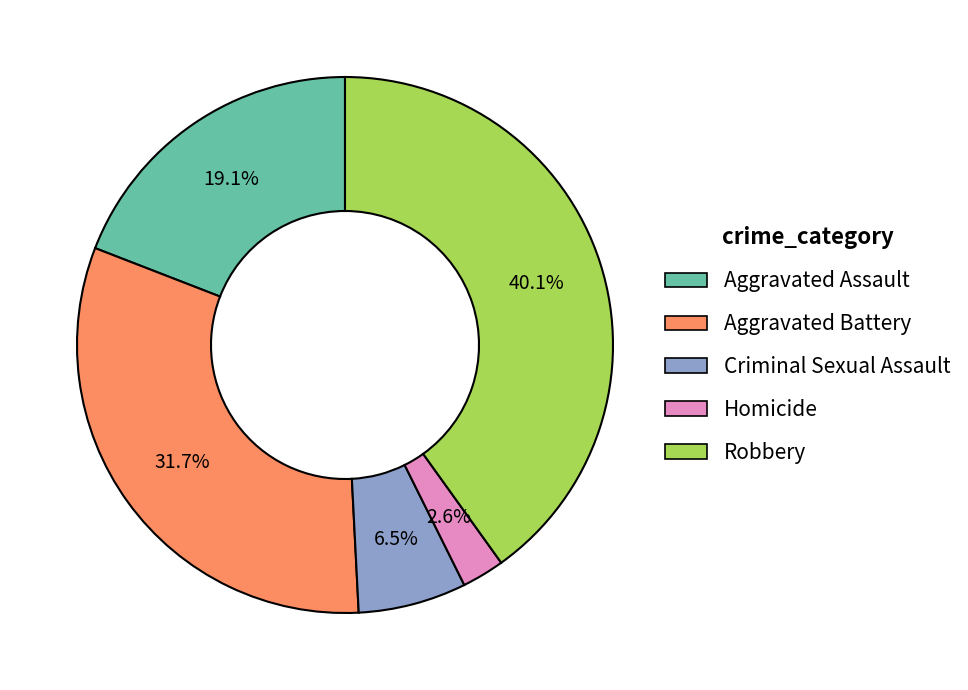

Is it true that Aggravated Assault is 19% of the pie?

True